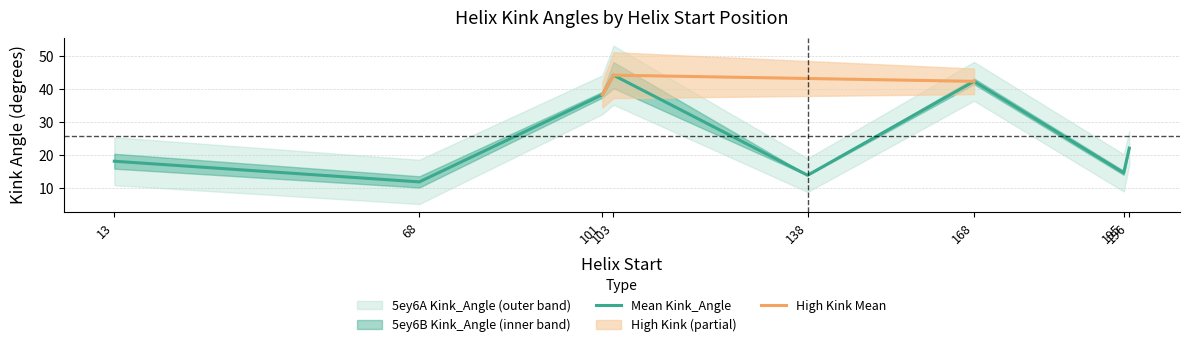

Is it true that the value at 195 is 14.7?

True